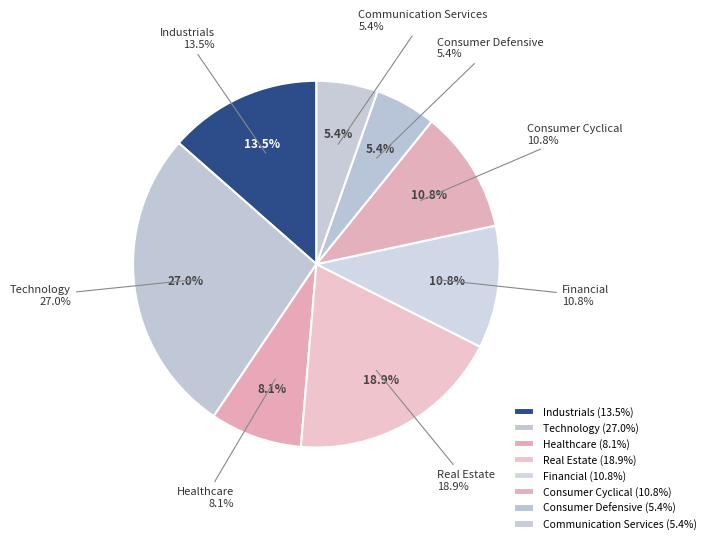

To the nearest percent, what is the average slice percentage?

12%